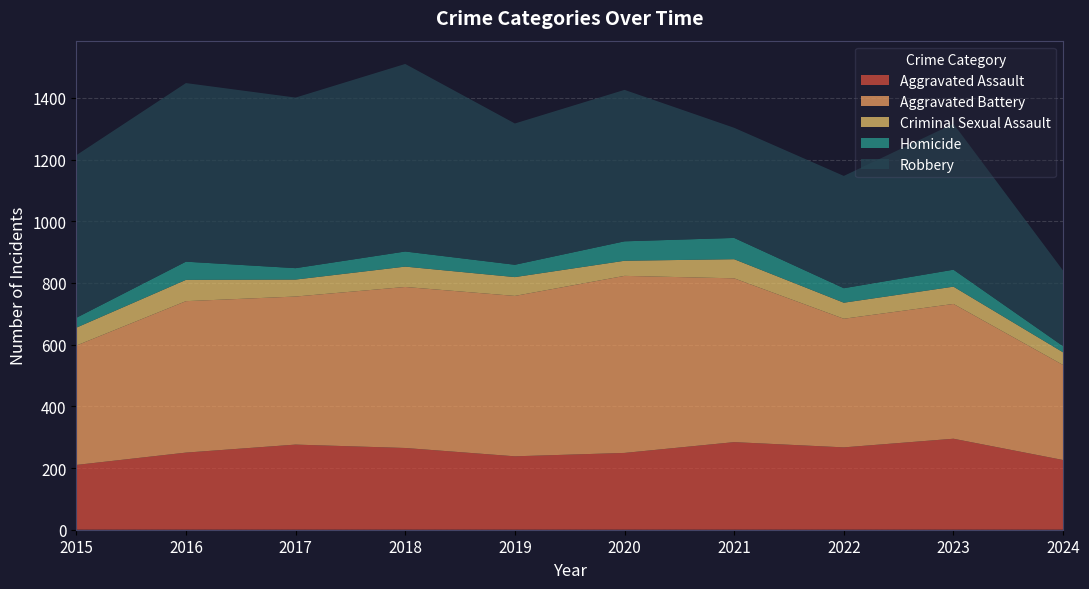

Reading left to right, list all the values displayed in this chart.

Aggravated Assault: 2015=210	2016=250	2017=276	2018=265	2019=238	2020=249	2021=284	2022=267	2023=295	2024=226
Aggravated Battery: 2015=387	2016=491	2017=480	2018=522	2019=520	2020=574	2021=531	2022=417	2023=437	2024=308
Criminal Sexual Assault: 2015=58	2016=69	2017=55	2018=66	2019=61	2020=49	2021=62	2022=52	2023=56	2024=41
Homicide: 2015=32	2016=59	2017=37	2018=49	2019=40	2020=63	2021=69	2022=47	2023=55	2024=20
Robbery: 2015=527	2016=579	2017=553	2018=608	2019=458	2020=491	2021=357	2022=364	2023=473	2024=245